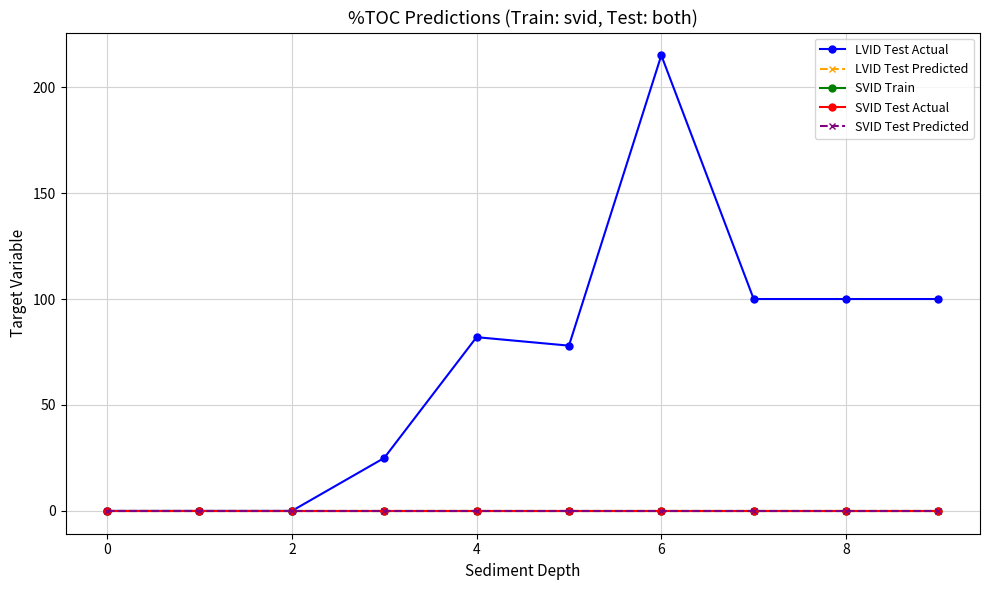

At how many categories does at least one series exceed 172?

1